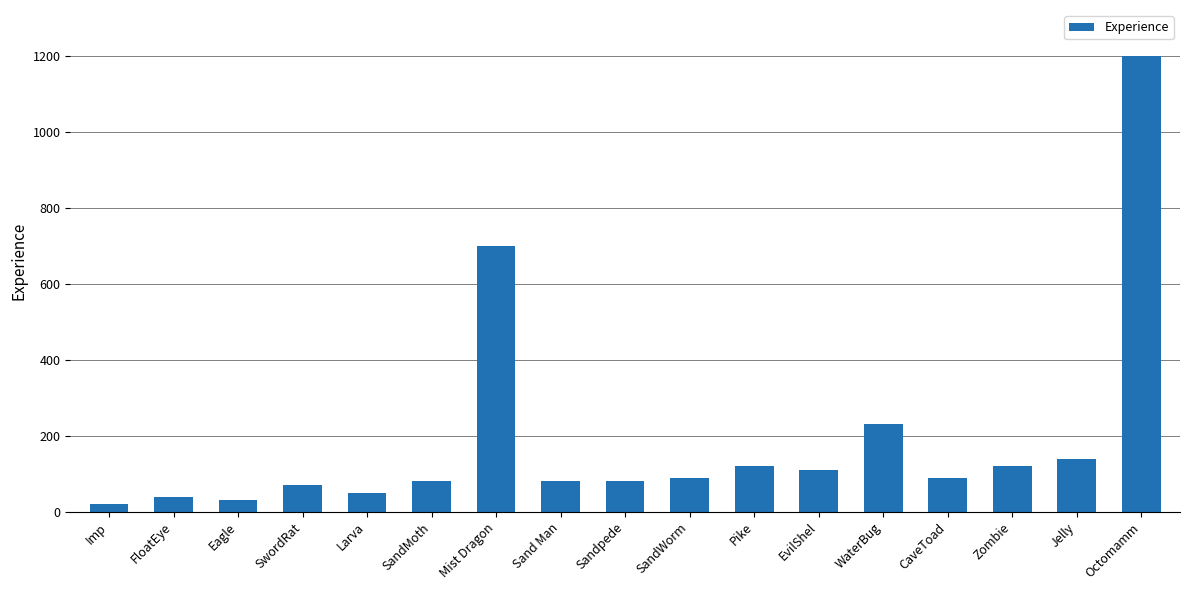

True or false: the data shows 160 at Zombie.

False